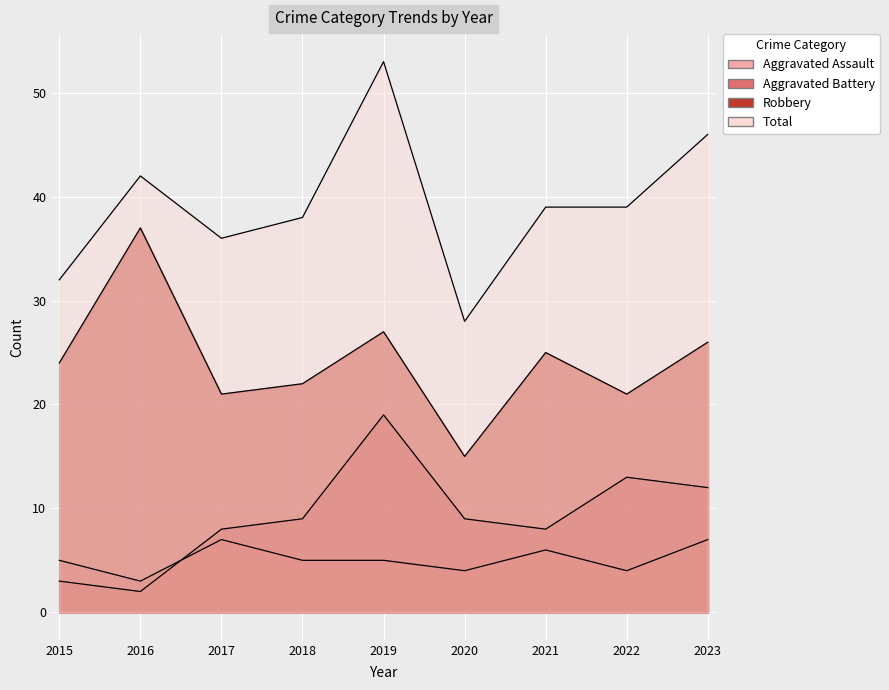

What is the highest value of the Aggravated Battery series?

19